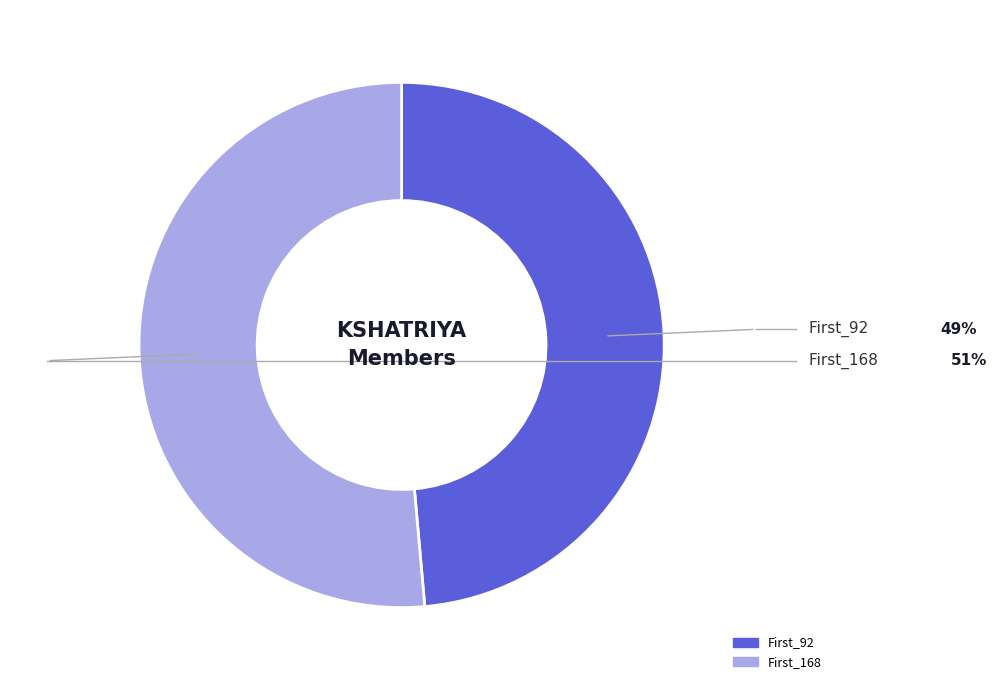

What is the smallest slice in the pie chart?

First_92